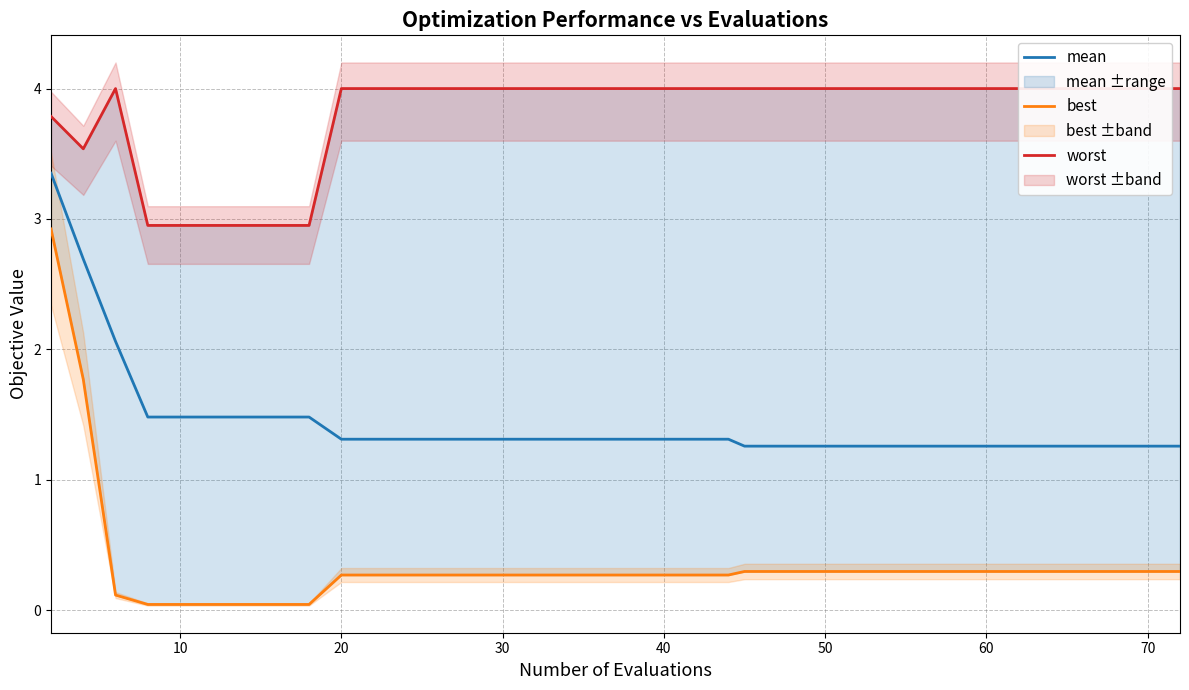

What is the difference between the maximum and second lowest values in the mean series?

2.1